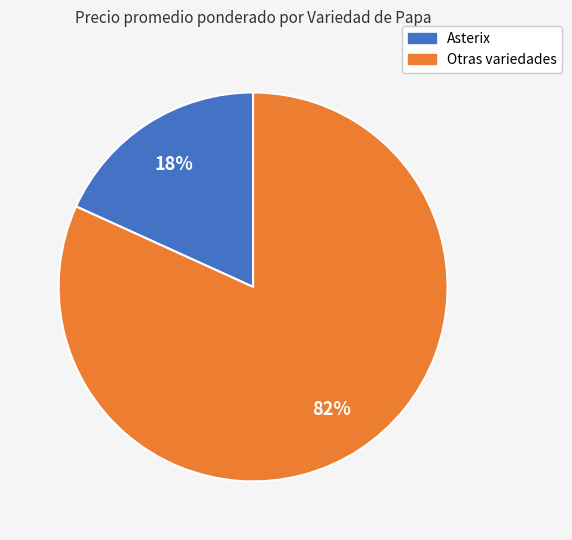

Is there any slice that represents more than half of the pie?

Yes